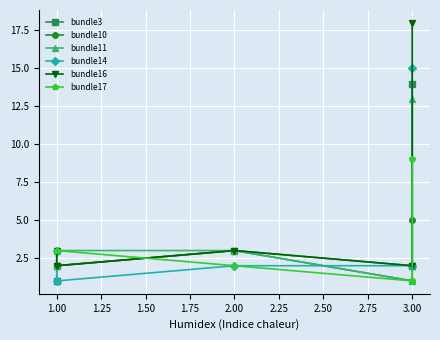

How many data points in bundle16 are above 3?

1